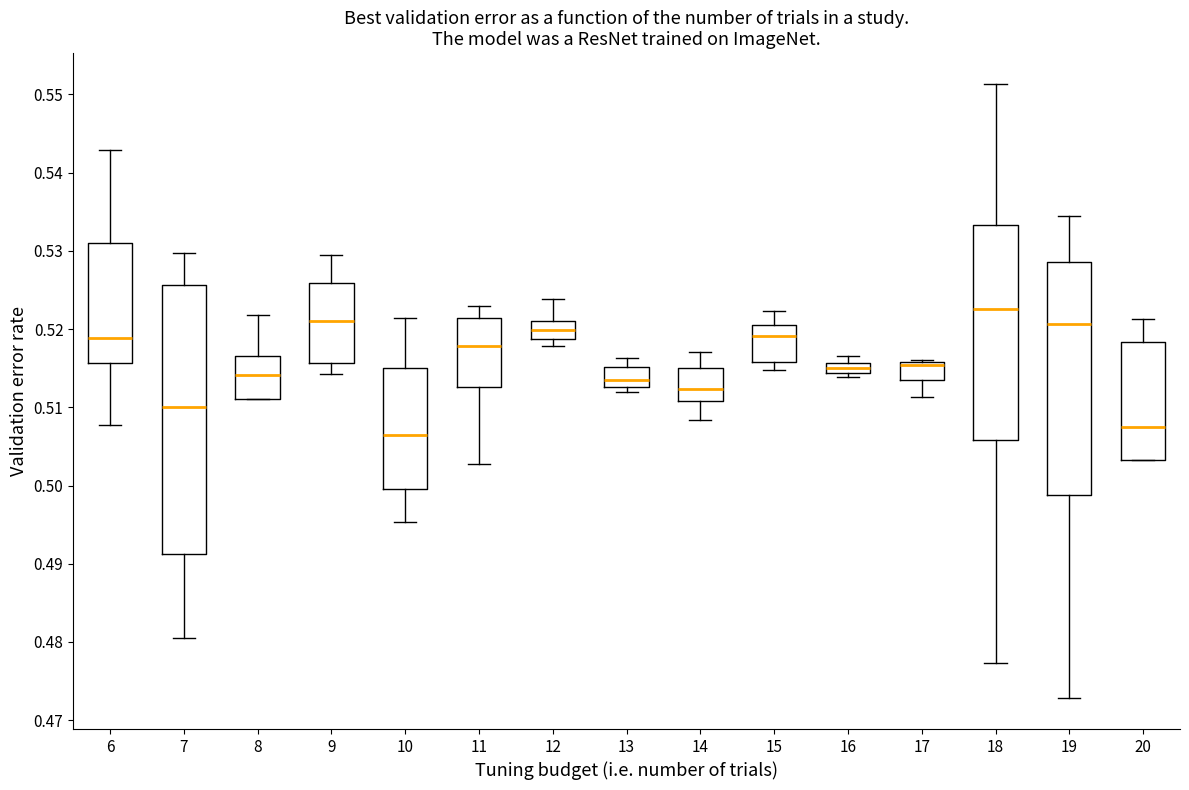

Where is the upper edge of the box at x = 13 on the y-axis? The values are not printed on the chart, so give them approximately, as read against the axis.

0.515